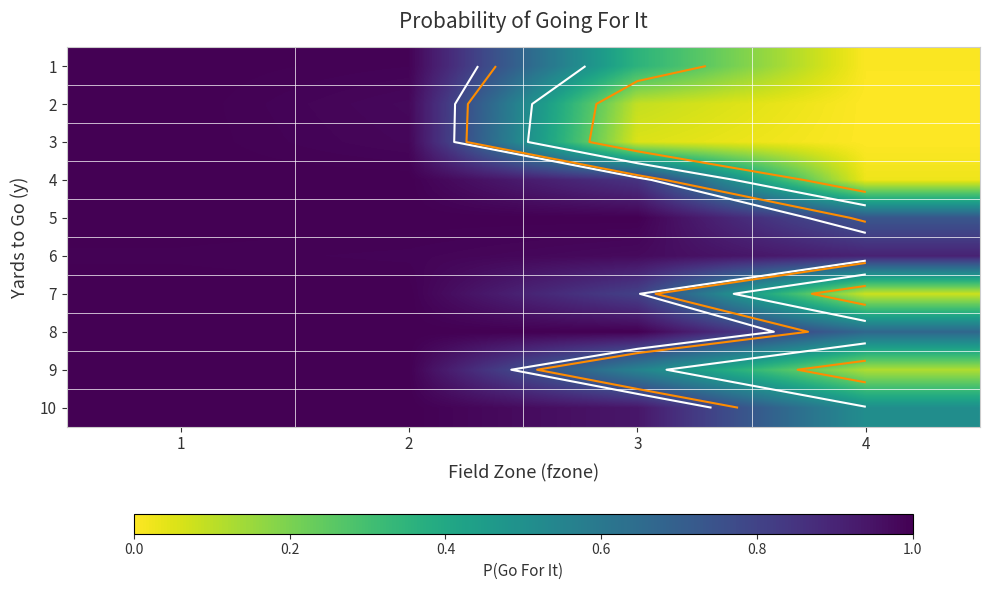

Between 3 and 1, which is larger?

1